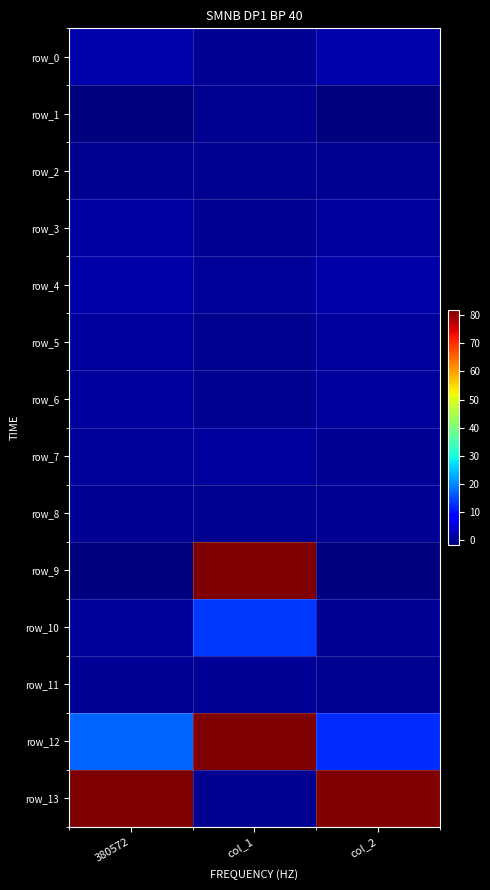

At which label does row_0 reach its peak?

380572